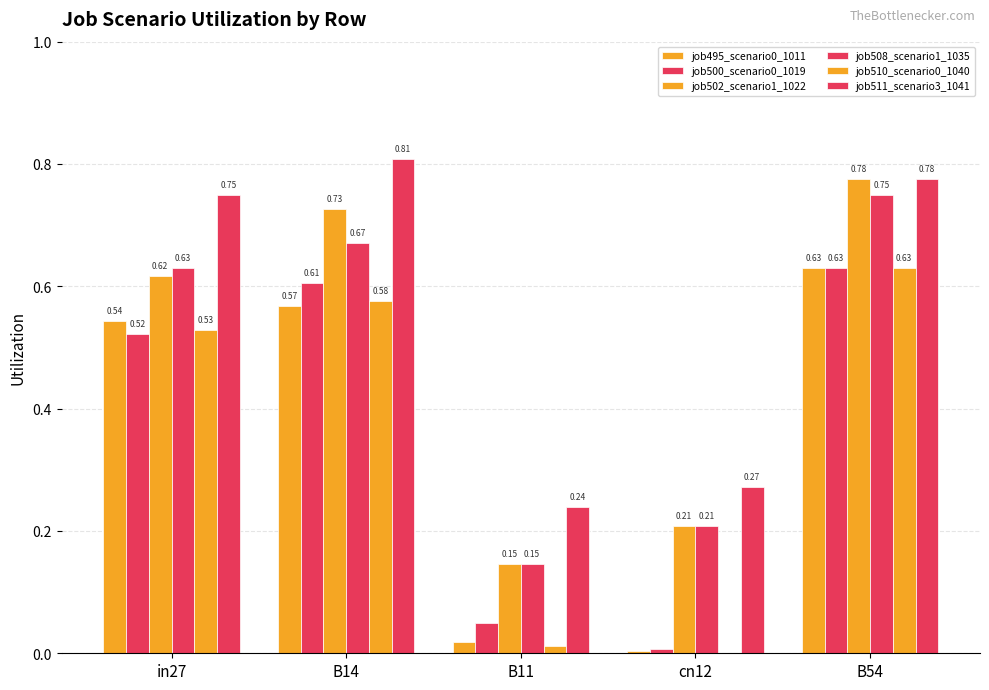

Count the number of data series in this chart.

6